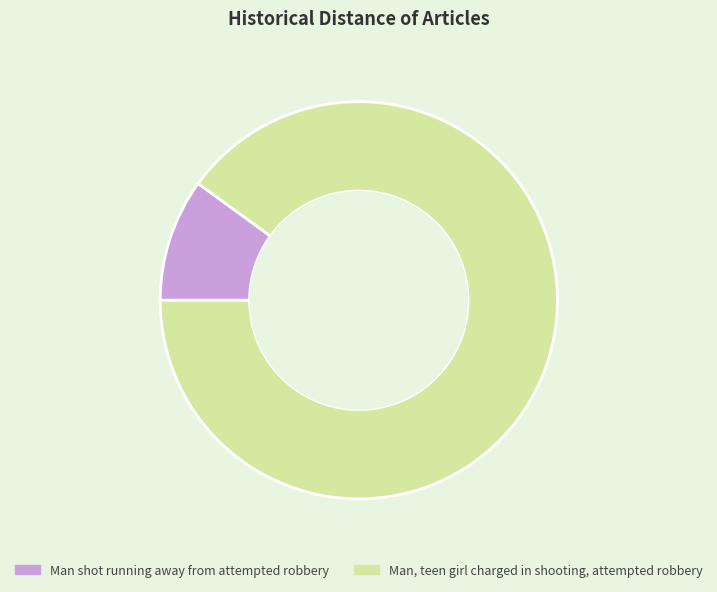

Is it true that Man, teen girl charged in shooting, attempted robbery is 90% of the pie?

True